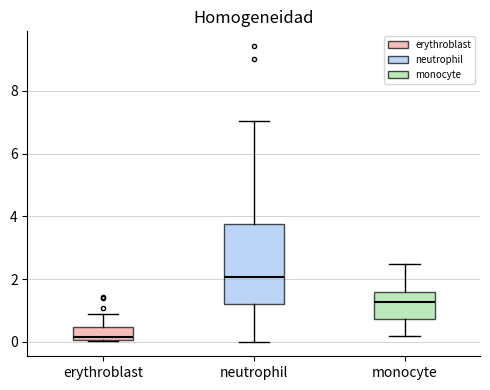

Reading left to right, read every box against the y-axis: the position of its median line, the range the box covers, and the ends of its whiskers. The values are not printed on the chart, so give them approximately, as read against the axis.

erythroblast: median 0.2, box 0.0 to 0.4, whiskers 0.0 to 0.8
neutrophil: median 2.0, box 1.2 to 3.8, whiskers 0.0 to 7.0
monocyte: median 1.2, box 0.8 to 1.6, whiskers 0.2 to 2.4